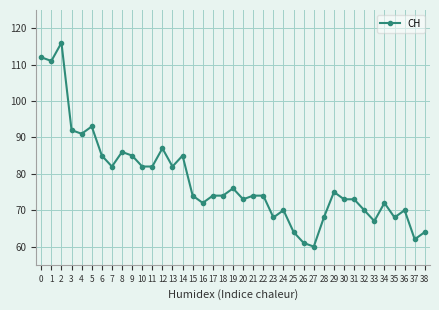

True or false: the data has more than 0 interior local peaks.

True